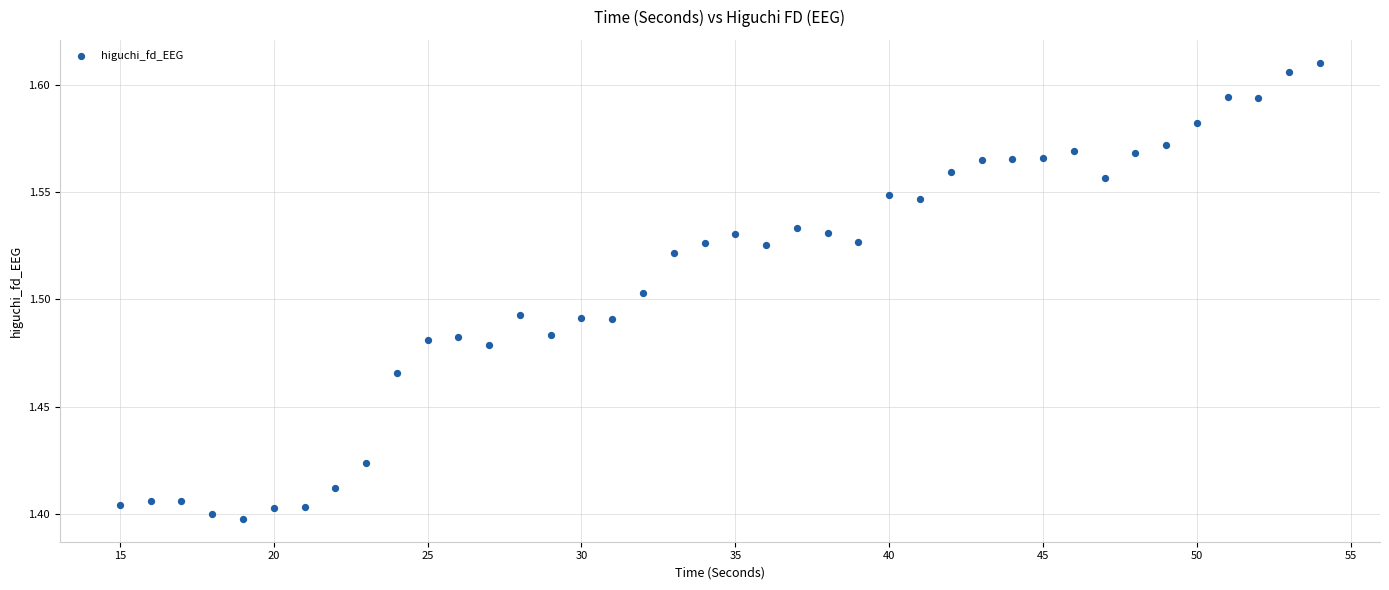

What is the range of X values (max minus min)?

39.0